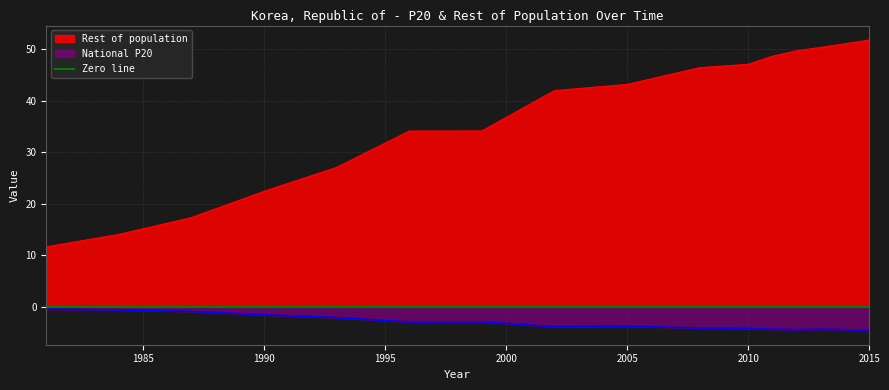

At 1996, list the series in order from smallest to largest.

National P20, Rest of population